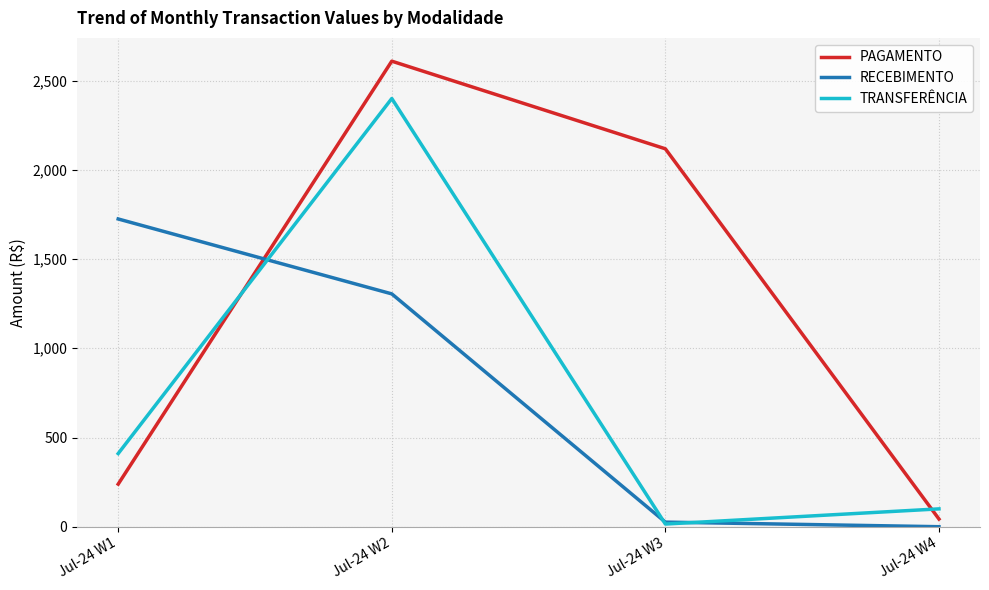

What is the difference between the TRANSFERÊNCIA values at Jul-24 W3 and Jul-24 W4?

85.0